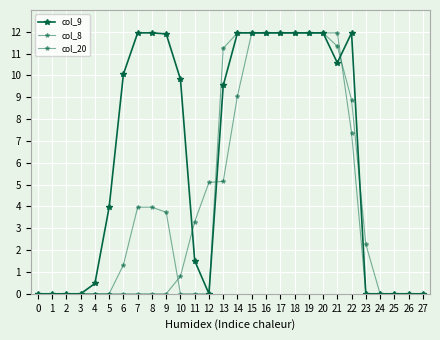

At 16, list the series in order from largest to smallest.

col_9, col_8, col_20